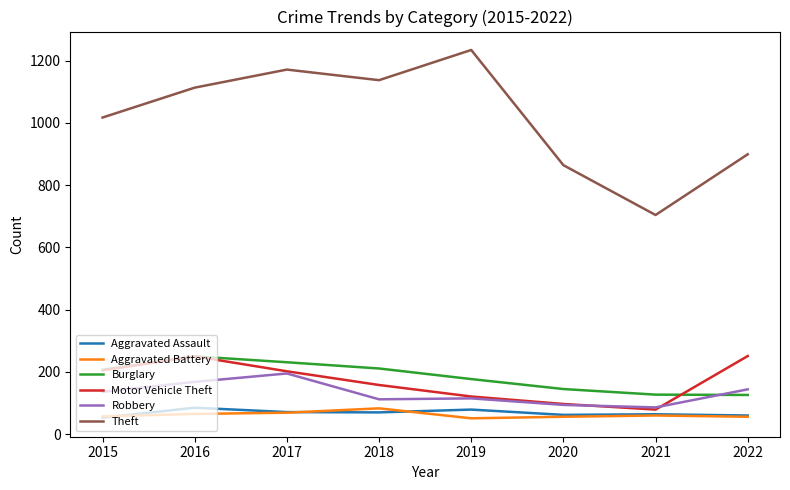

What are all the series names shown in the legend?

Aggravated Assault, Aggravated Battery, Burglary, Motor Vehicle Theft, Robbery, Theft